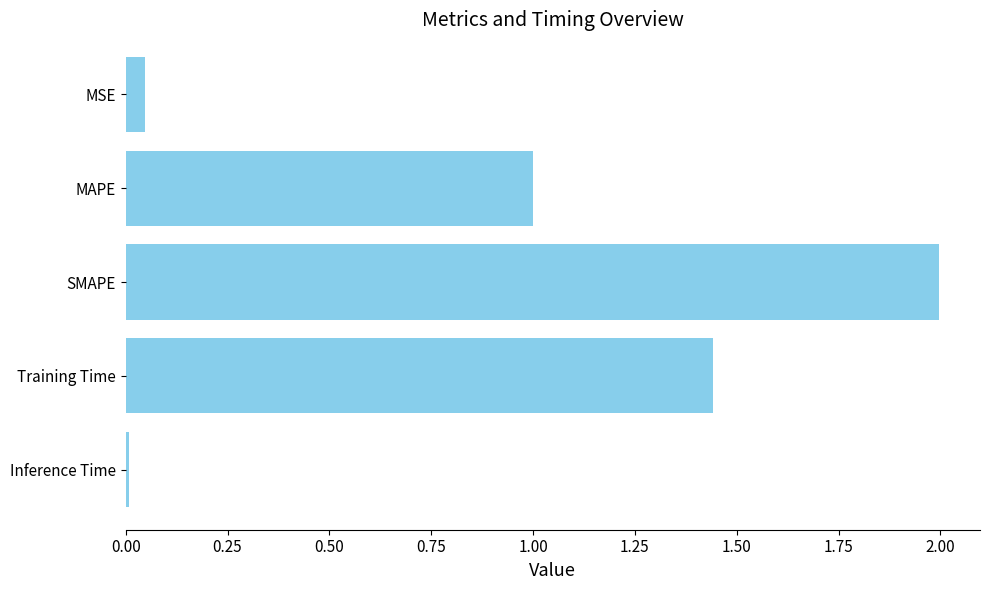

The value at Training Time is 2.5. True or false?

False